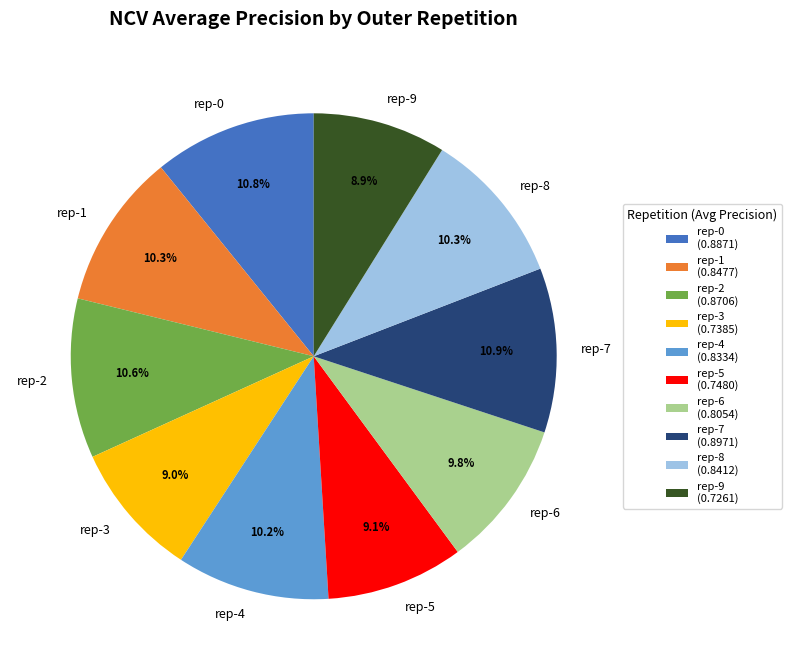

What percentage do rep-3 and rep-8 together represent?

19.3%